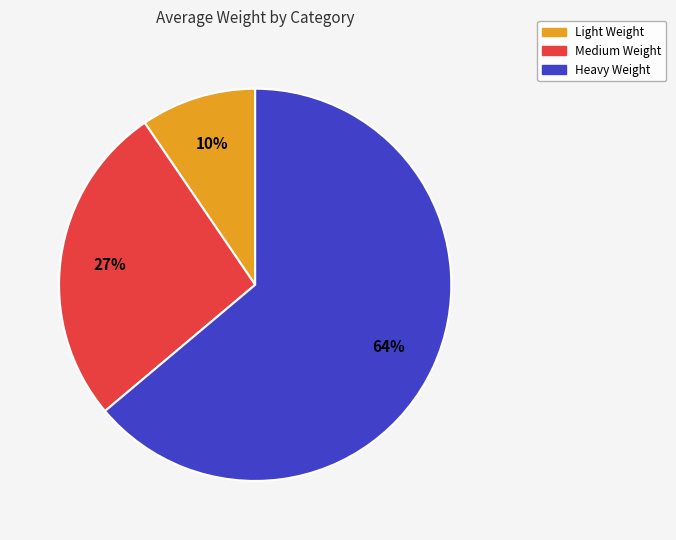

True or false: Heavy Weight accounts for 64% of the total.

True